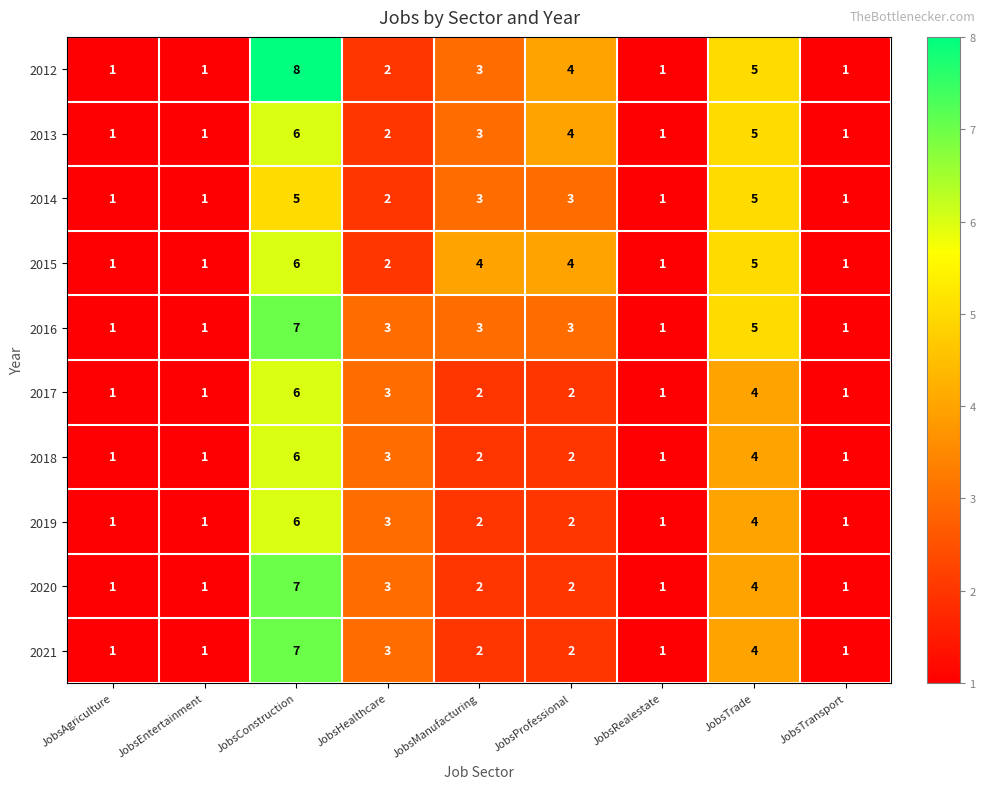

Count the 2020 values in the range 1 to 3.

7